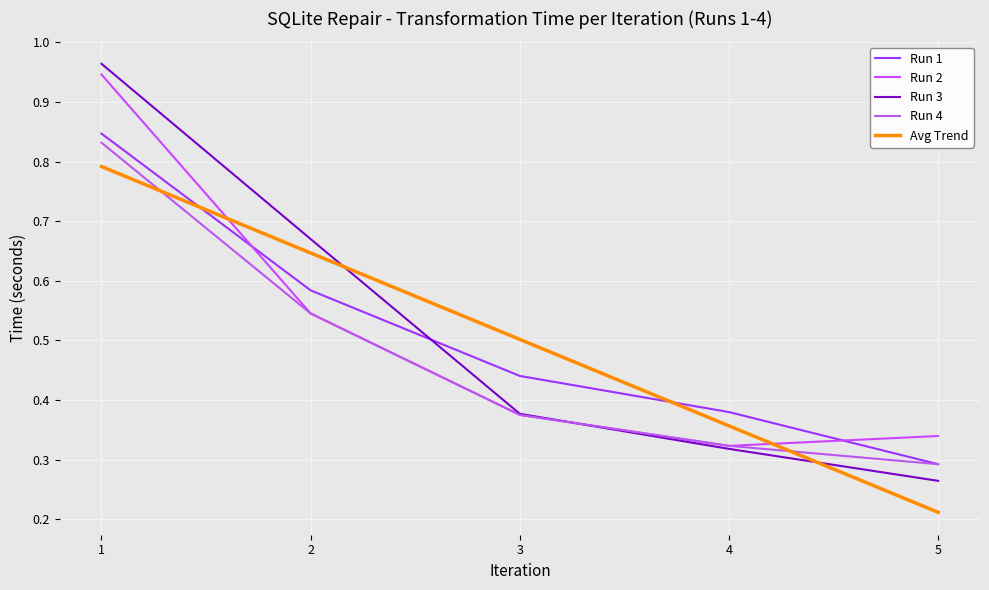

How many lines are shown in the chart?

5